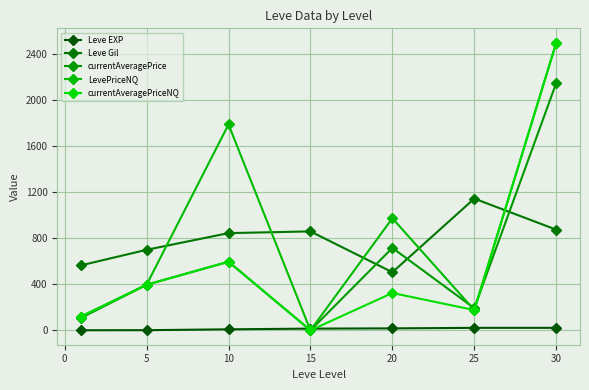

Does the chart have visible grid lines?

Yes